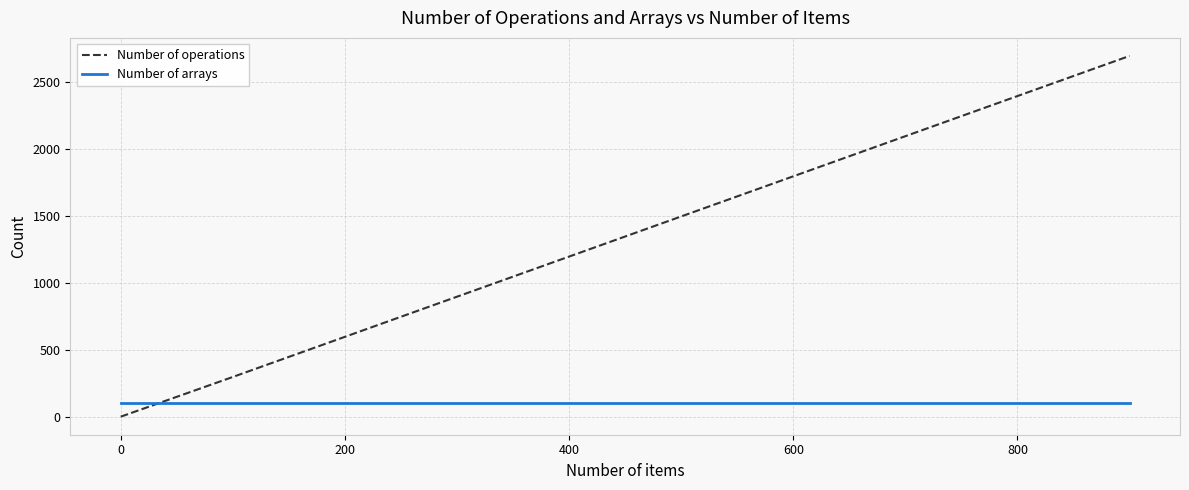

What is the lowest value of the Number of arrays series?

100